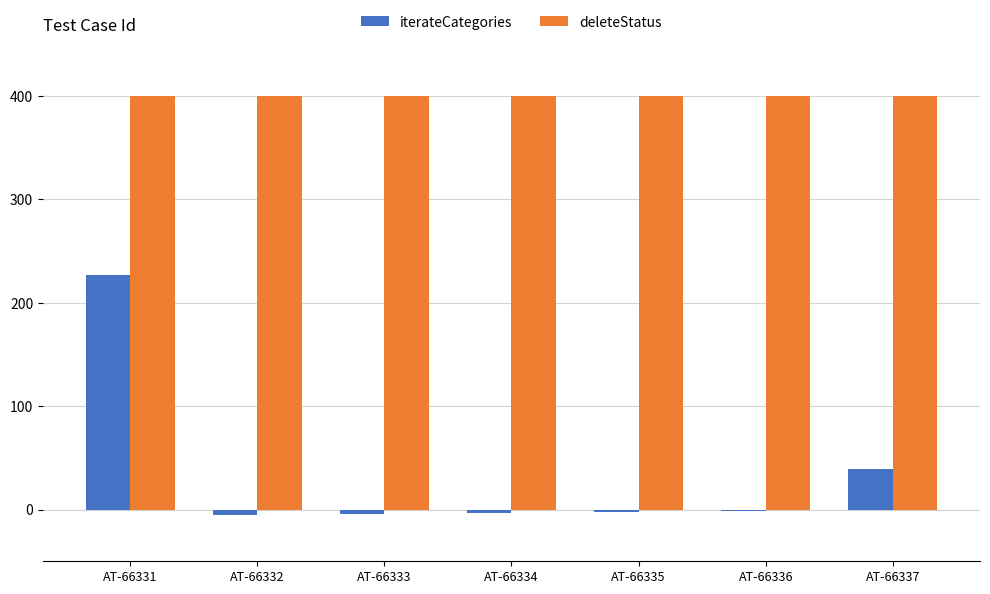

The value of deleteStatus at AT-66334 is 400. True or false?

True